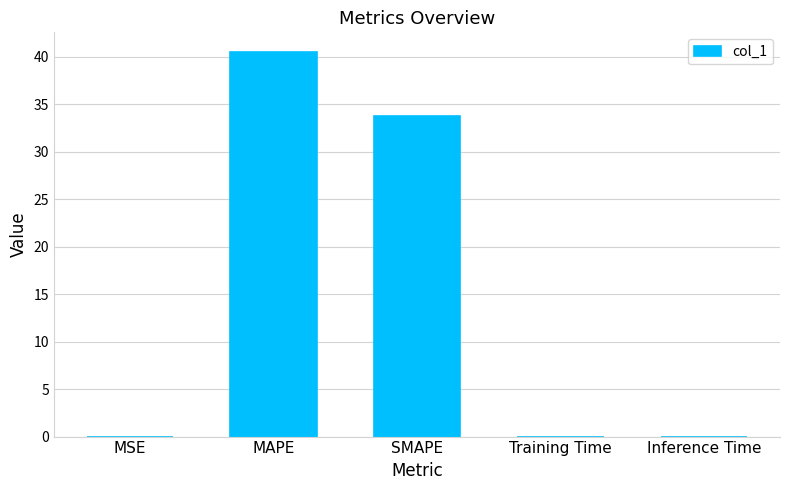

What is the change in value from MSE to MAPE?

+40.6